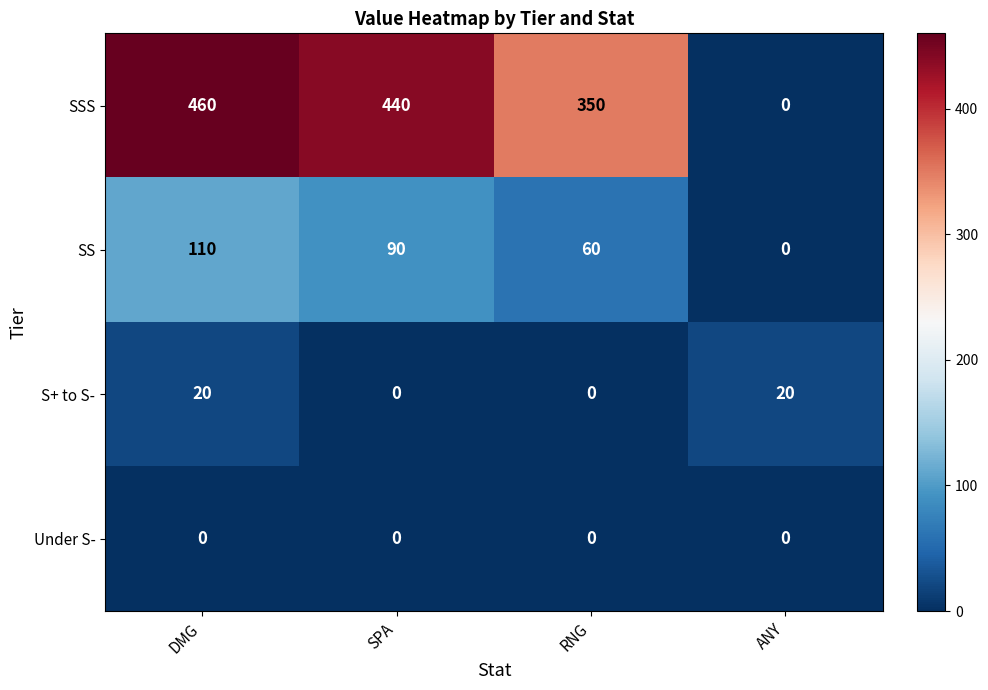

What is the difference between the highest and lowest values at SPA?

440